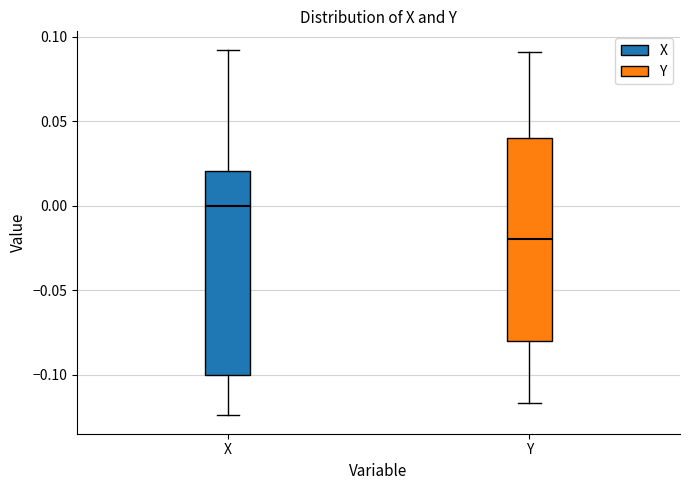

Reading left to right, read every box against the y-axis: the position of its median line, the range the box covers, and the ends of its whiskers. The values are not printed on the chart, so give them approximately, as read against the axis.

X: median 0.000, box -0.100 to 0.020, whiskers -0.125 to 0.090
Y: median -0.020, box -0.080 to 0.040, whiskers -0.115 to 0.090